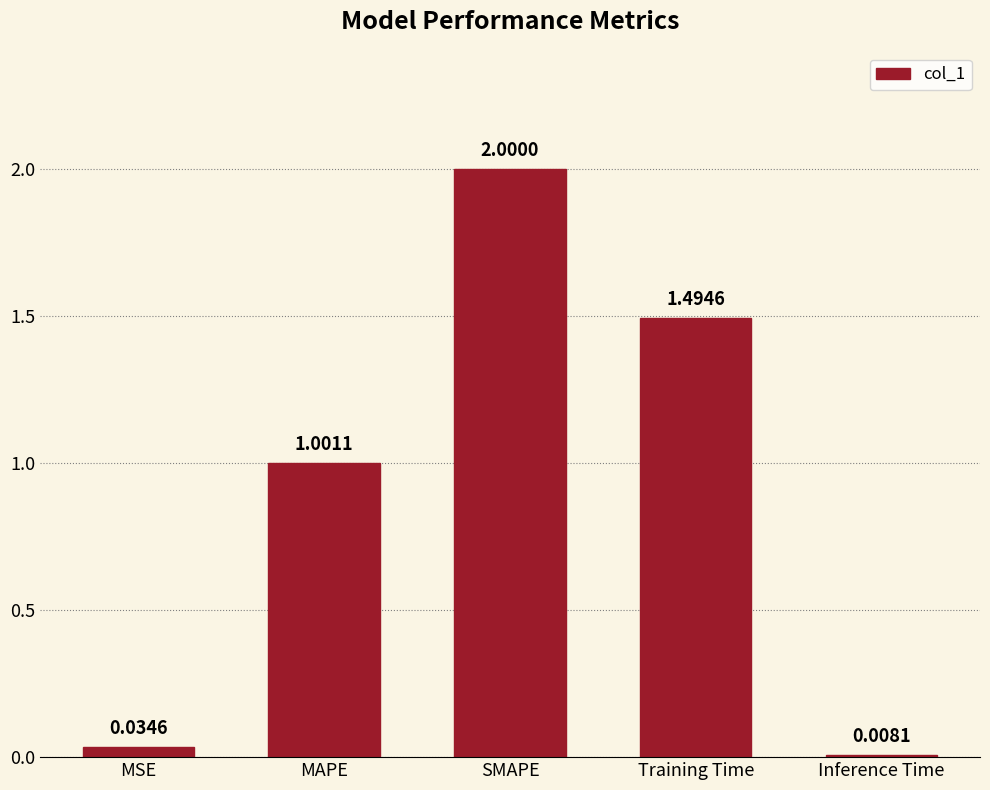

Between MAPE and SMAPE, which is larger?

SMAPE